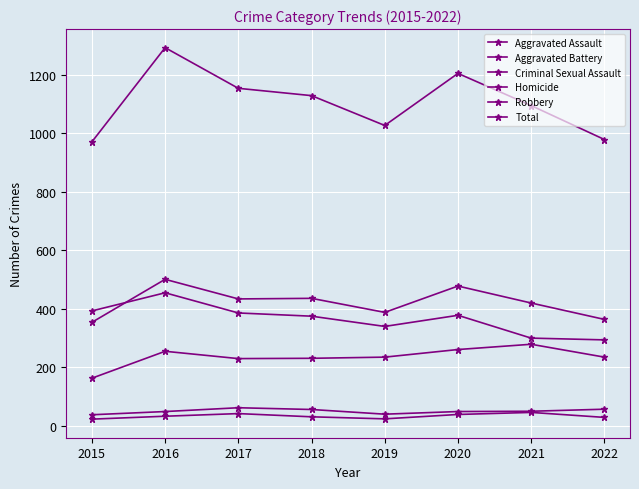

Where does the Total series first go above 1129?

2016